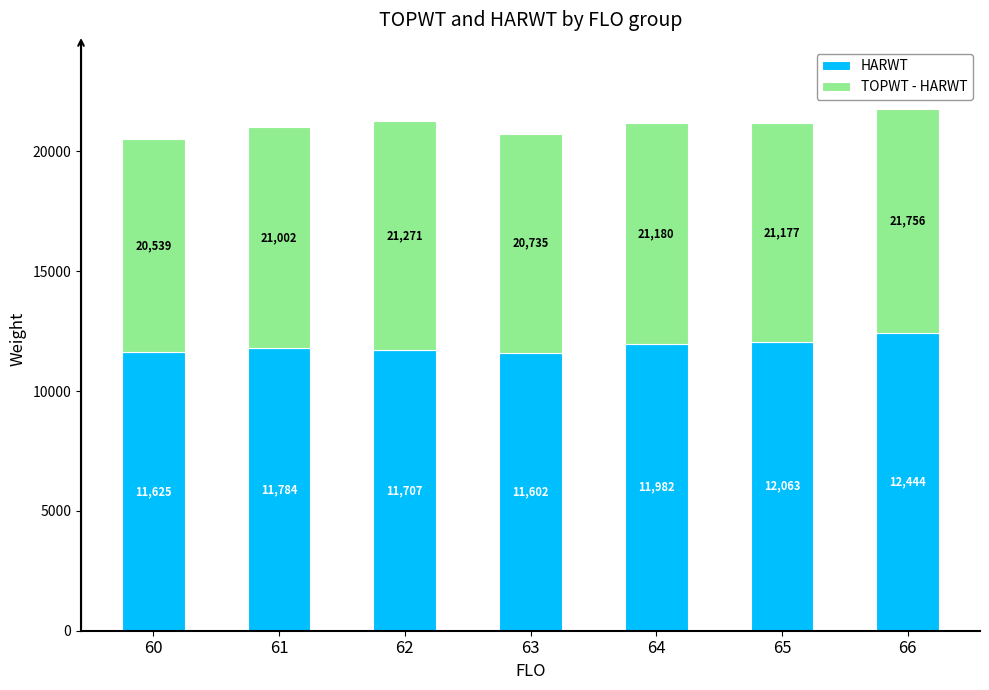

At which category is the sum across all series the highest?

66